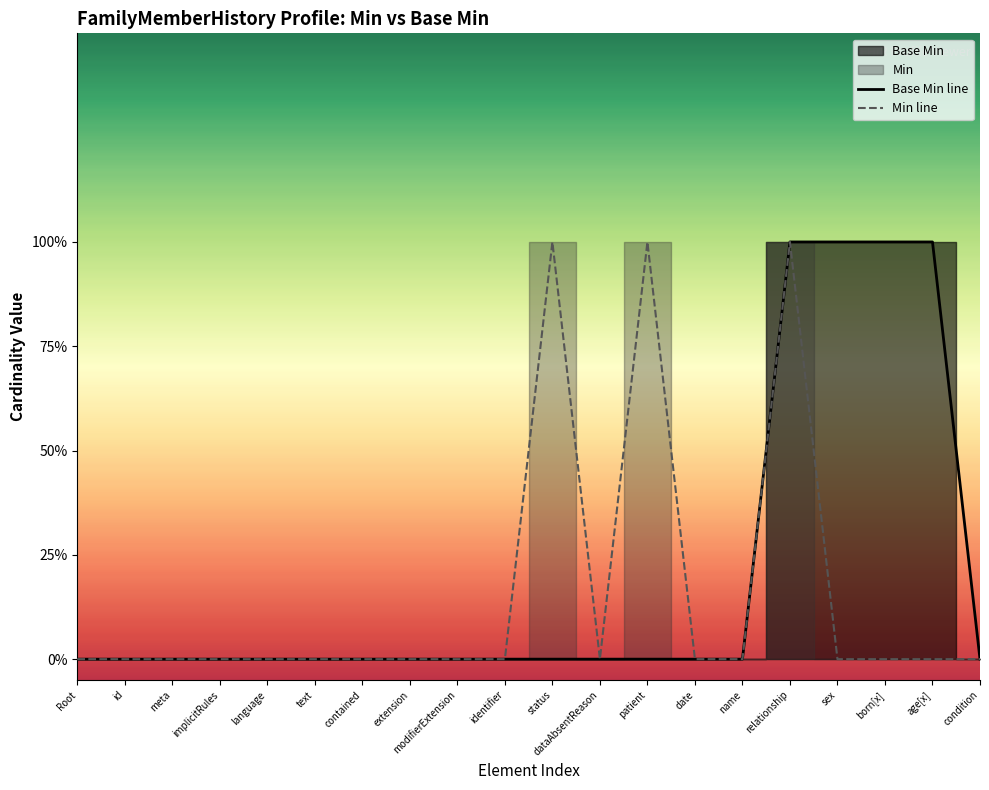

Which series has the largest range (max minus min)?

Base Min line